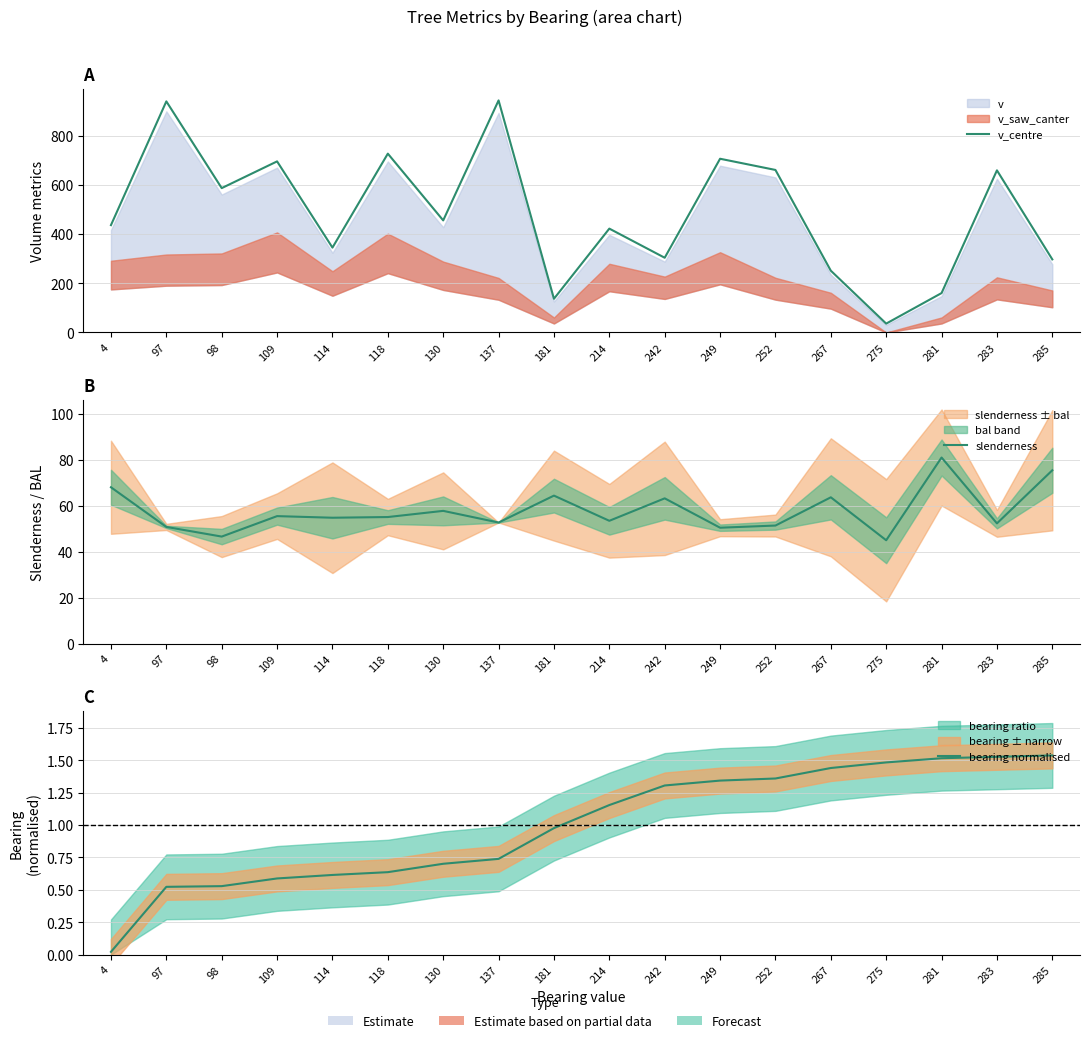

Reading left to right, transcribe all the data shown in this chart.

v_centre: 4=436.1	97=938.8	98=586.5	109=695.1	114=344.8	118=726.5	130=455.3	137=942.8	181=137.0	214=421.9	242=303.6	249=705.8	252=660.3	267=251.1	275=36.1	281=160.1	283=658.6	285=296.9
slenderness: 4=68.1	97=50.9	98=46.6	109=55.6	114=54.9	118=55.2	130=57.9	137=52.8	181=64.5	214=53.5	242=63.3	249=50.5	252=51.5	267=63.8	275=45.0	281=81.1	283=52.4	285=75.5
bearing normalised: 4=0.0	97=0.5	98=0.5	109=0.6	114=0.6	118=0.6	130=0.7	137=0.7	181=1.0	214=1.2	242=1.3	249=1.3	252=1.4	267=1.4	275=1.5	281=1.5	283=1.5	285=1.5